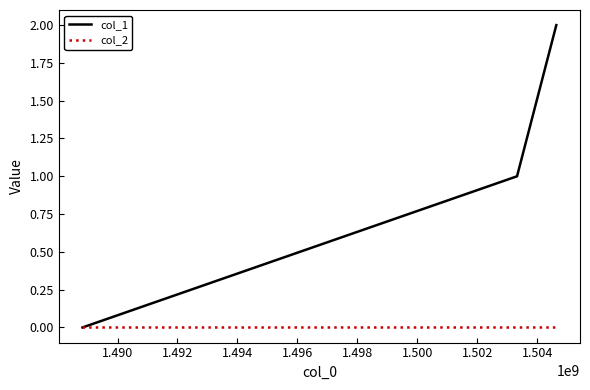

Which series has the largest total across all categories?

col_1